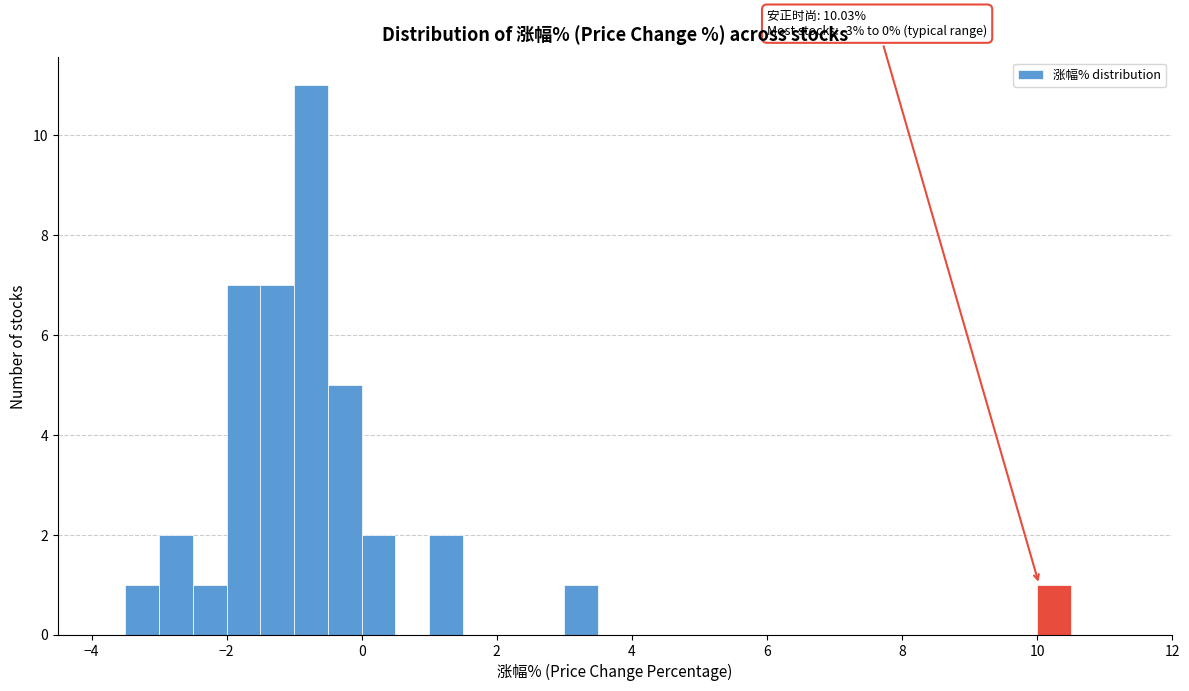

Around what value on the x-axis is the tallest bar? Give the approximate position of its centre, as read against the axis.

-0.8